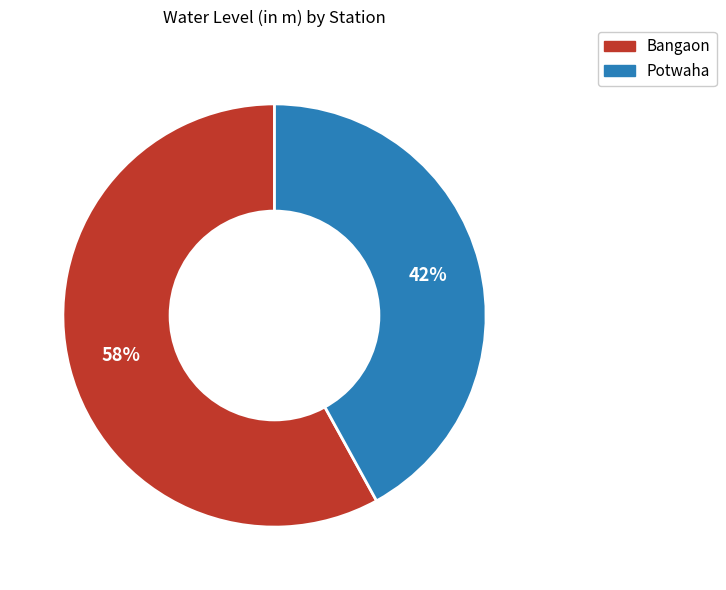

Rank the categories by value from lowest to highest.

Potwaha, Bangaon